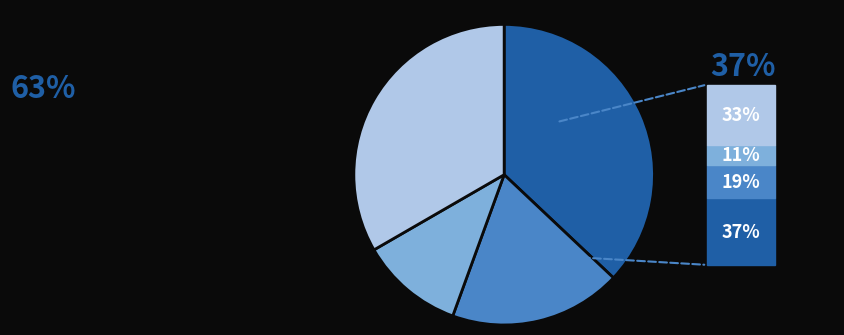

Is there any slice that represents more than half of the pie?

No